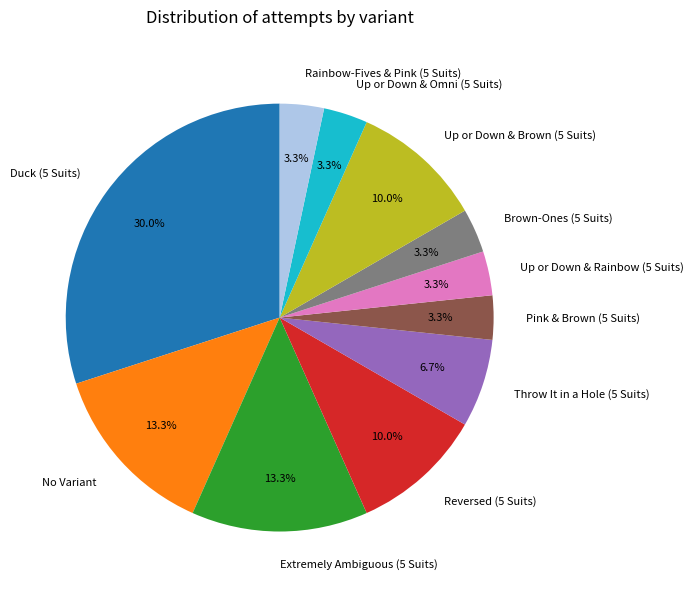

Combined, do Extremely Ambiguous (5 Suits) and Up or Down & Omni (5 Suits) account for over 50%?

No